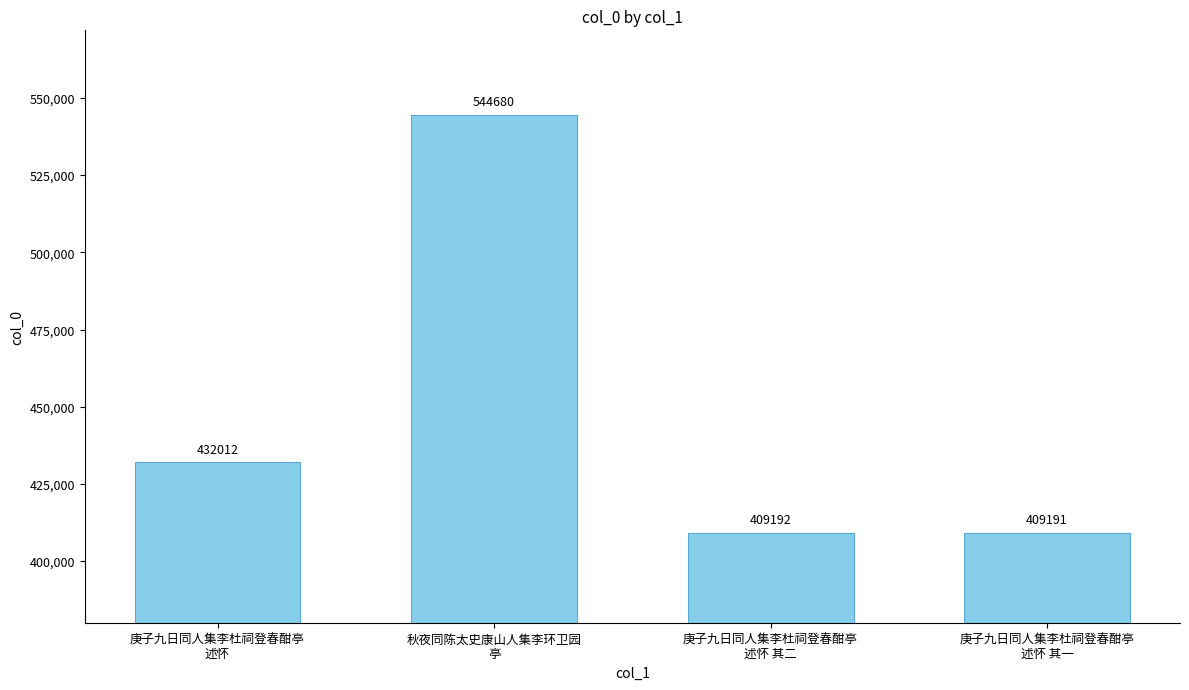

Are the bars horizontal?

No